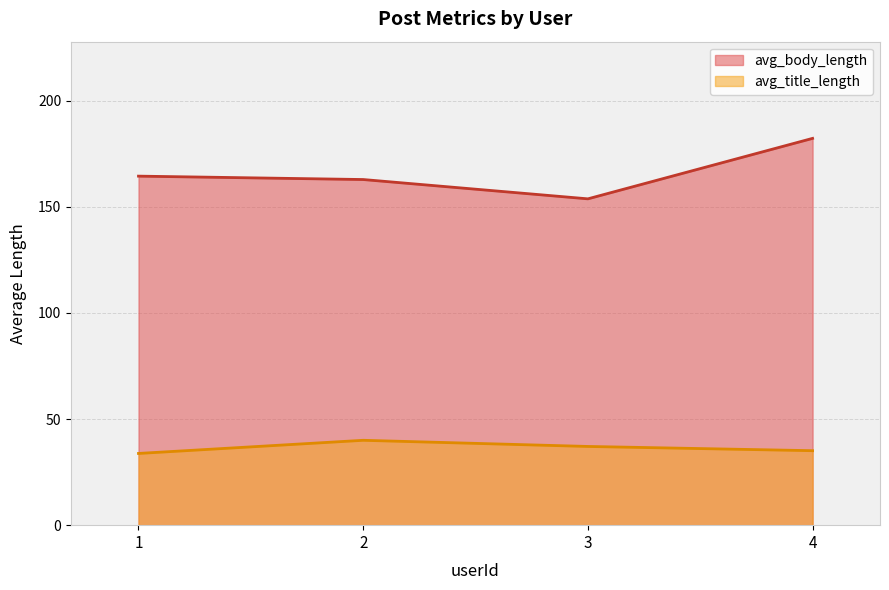

Is it true that avg_title_length equals 60.8 at 1?

False